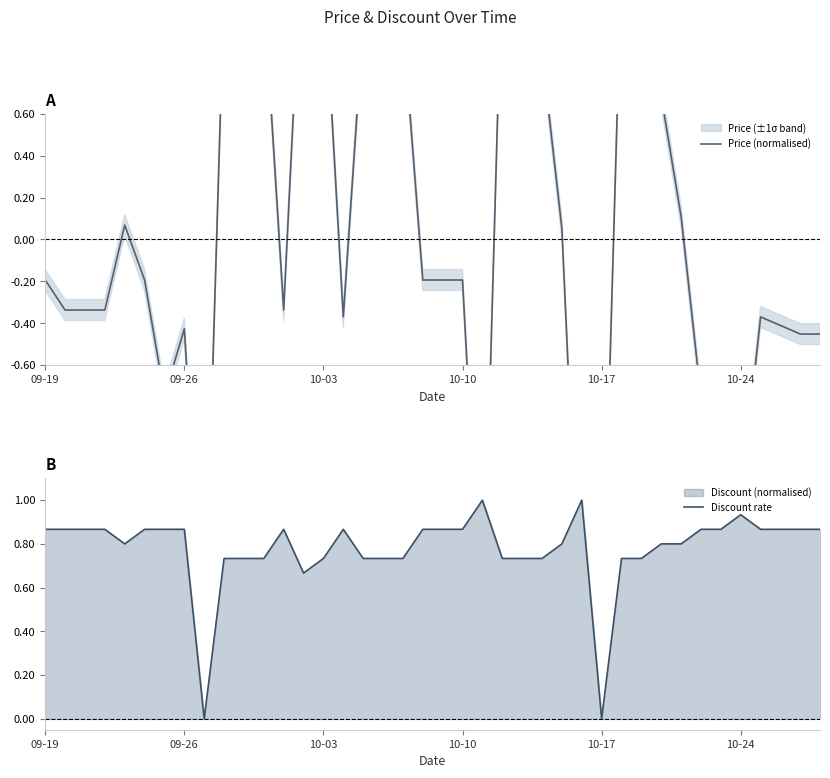

What is the highest value of the Discount rate series?

1.0